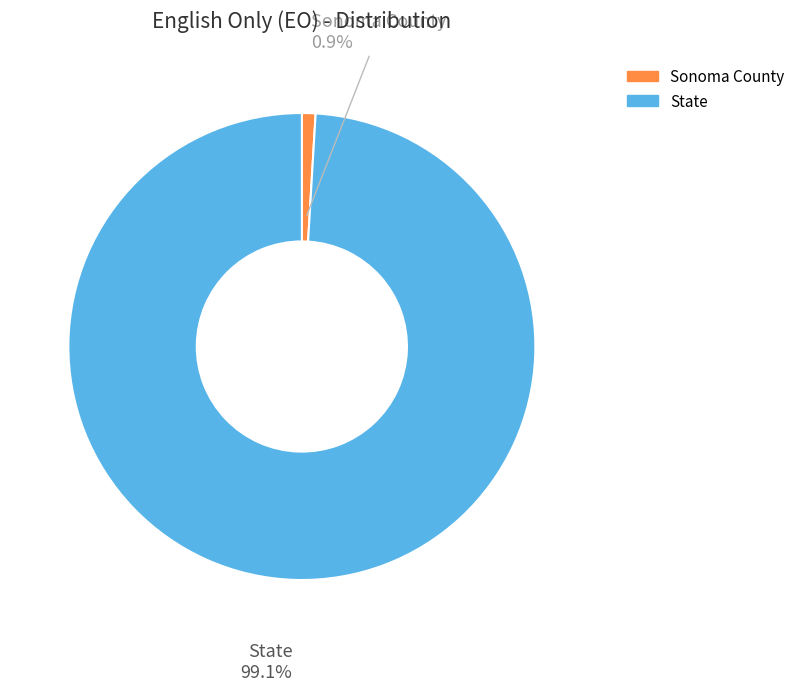

Which has a higher value, State or Sonoma County?

State